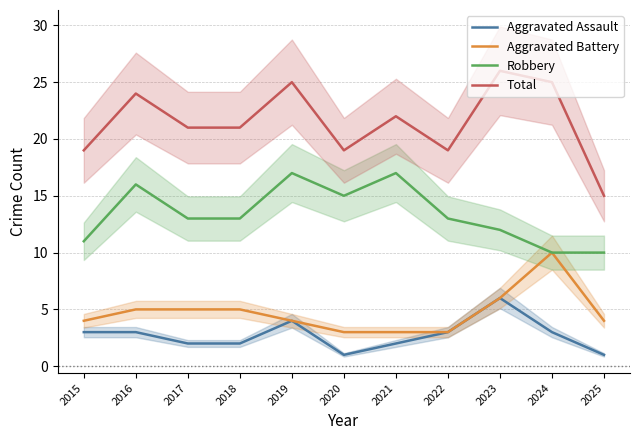

What is the minimum value shown in the chart?

1